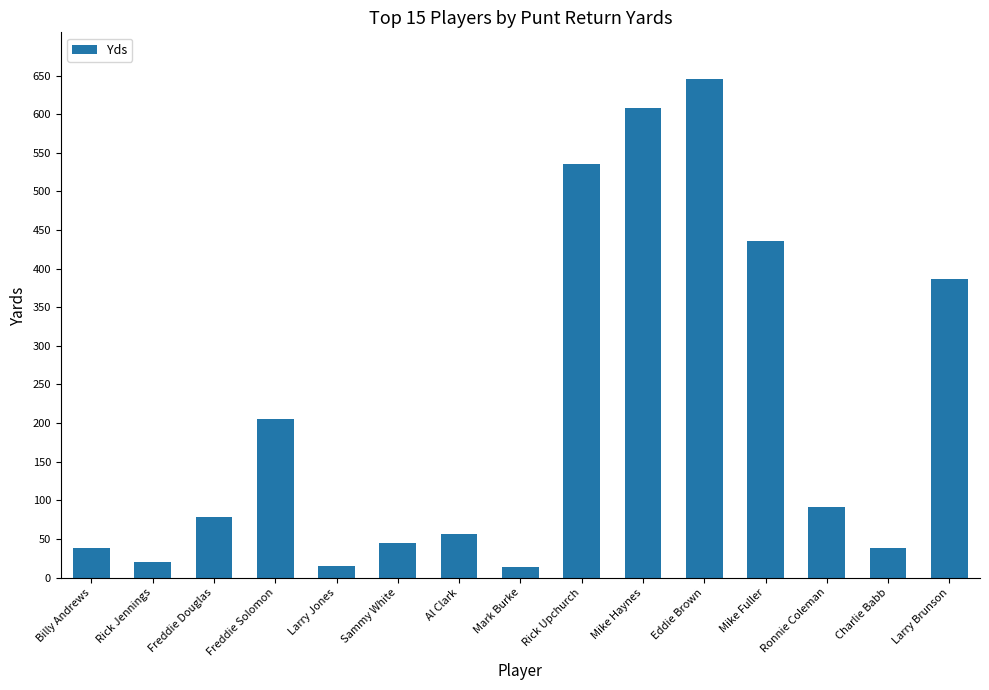

How many data points does each series have?

15